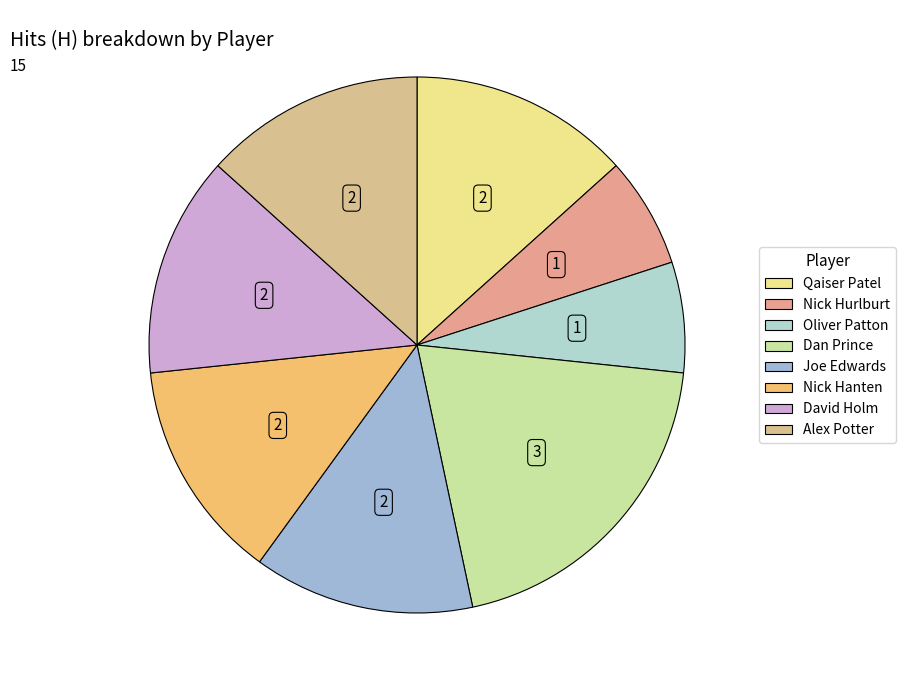

What percentage is the Nick Hurlburt slice, to the nearest percent?

7%